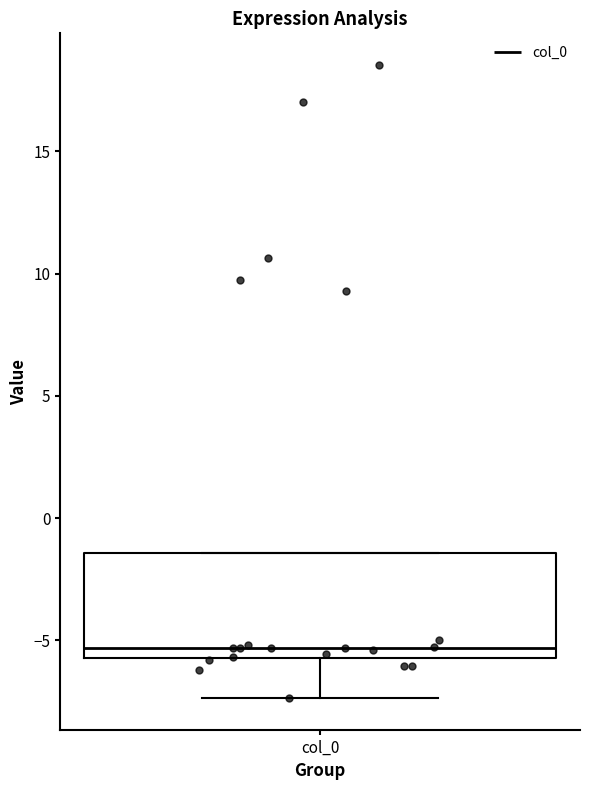

Read this box plot against the y-axis: the position of the median line, the range covered by the box, and the ends of both whiskers. The values are not printed on the chart, so give them approximately, as read against the axis.

median -5.5 (just above the box's lower edge), box -5.5 to -1.5, whiskers -7.5 to -1.5